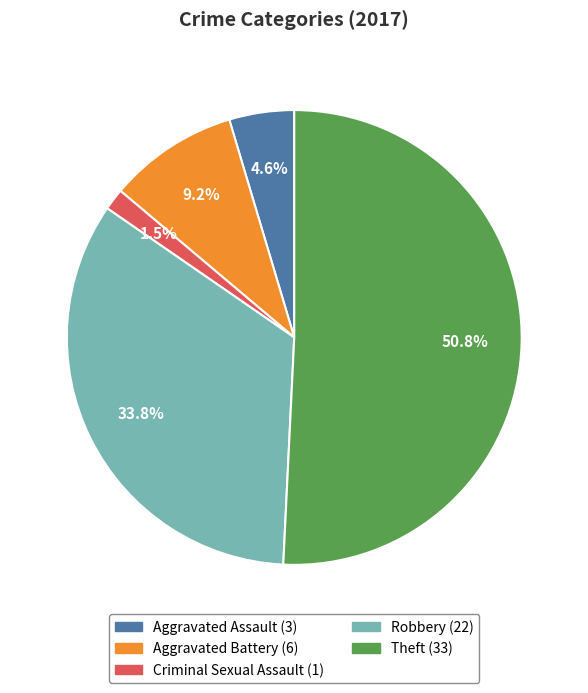

What is the majority slice?

Theft